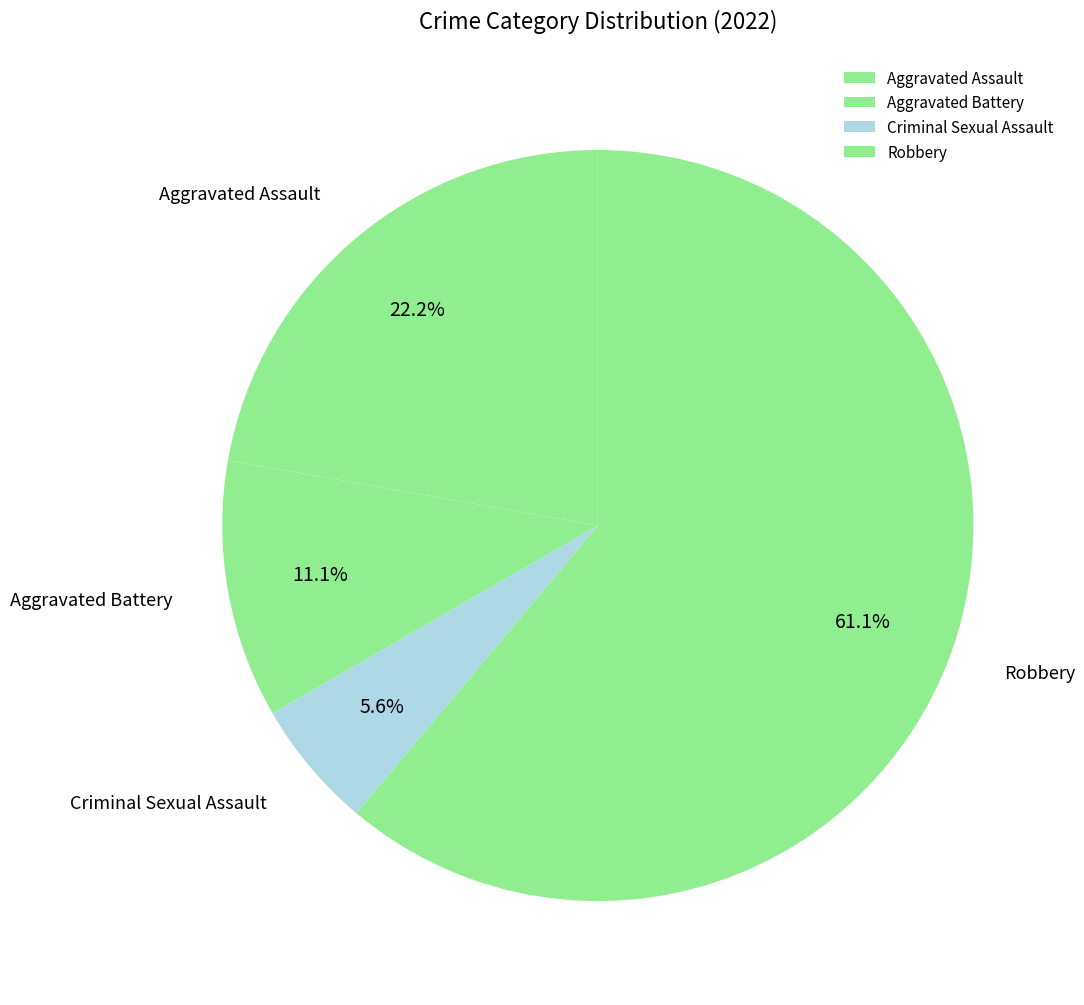

To the nearest percent, what percentage of the pie is Aggravated Battery?

11%